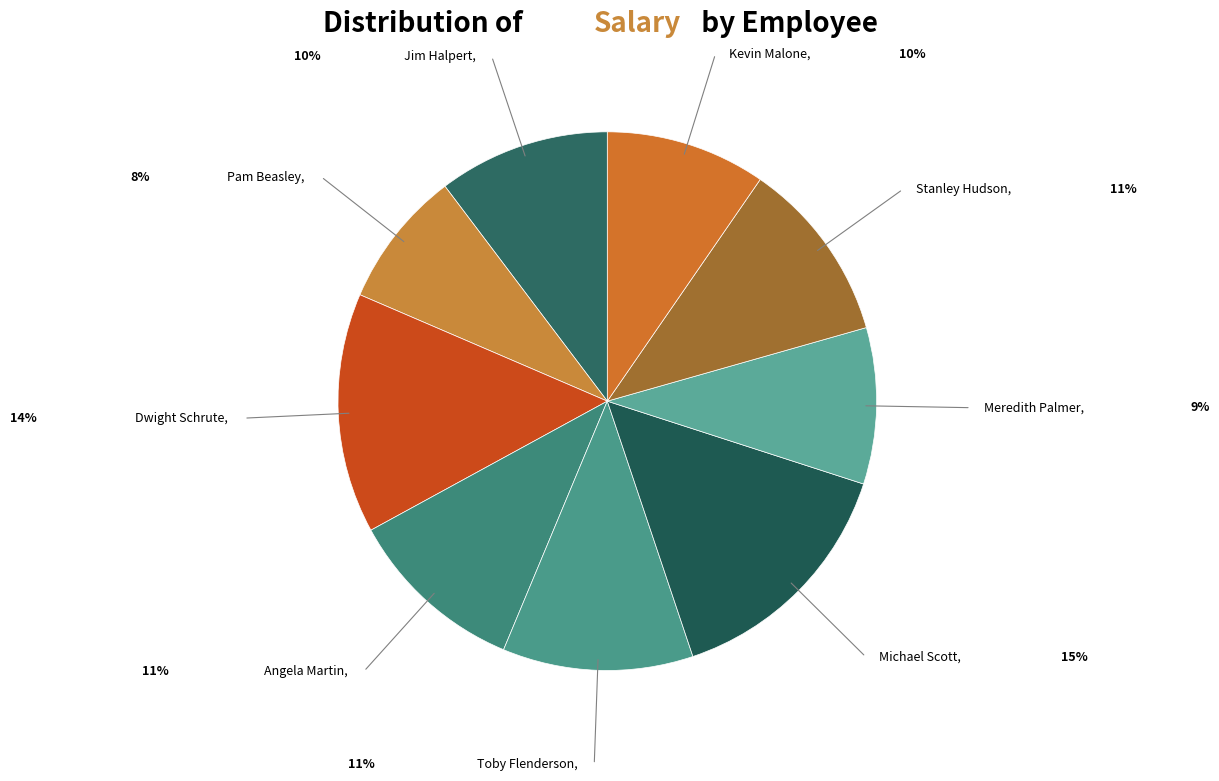

Does Angela Martin represent more than half of the total?

No